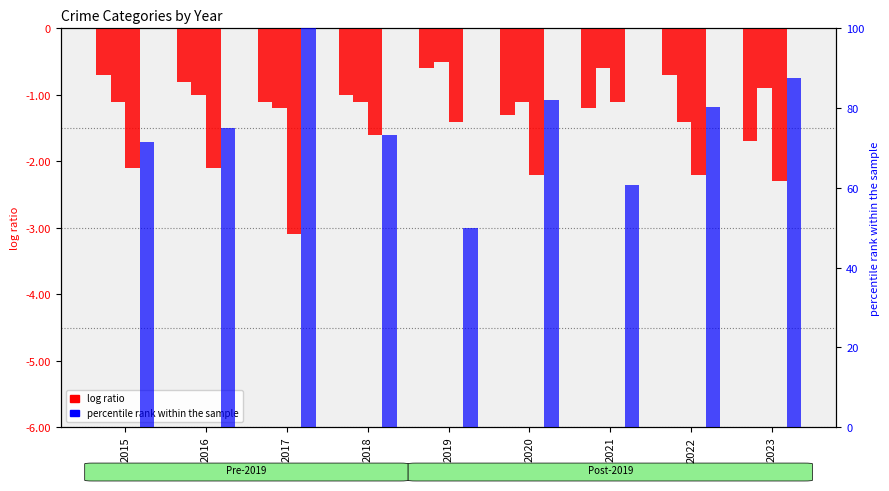

Where does the Aggravated Assault series first go above -10?

2015